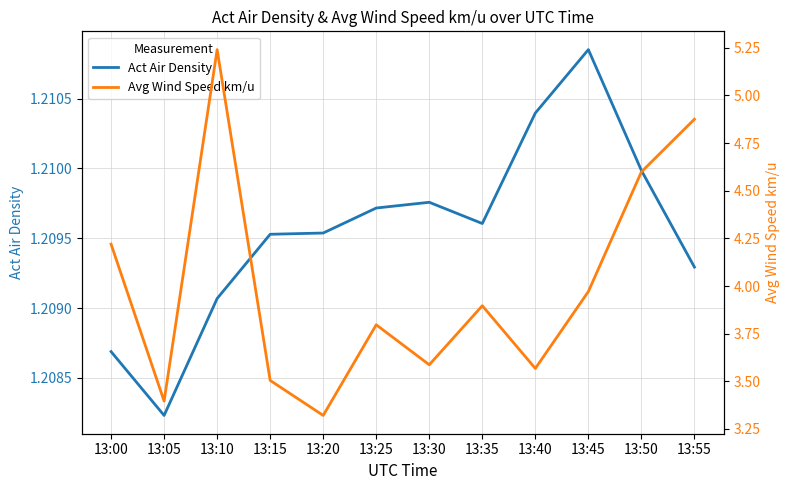

True or false: Act Air Density has a value of 1.2 at 13:05.

True